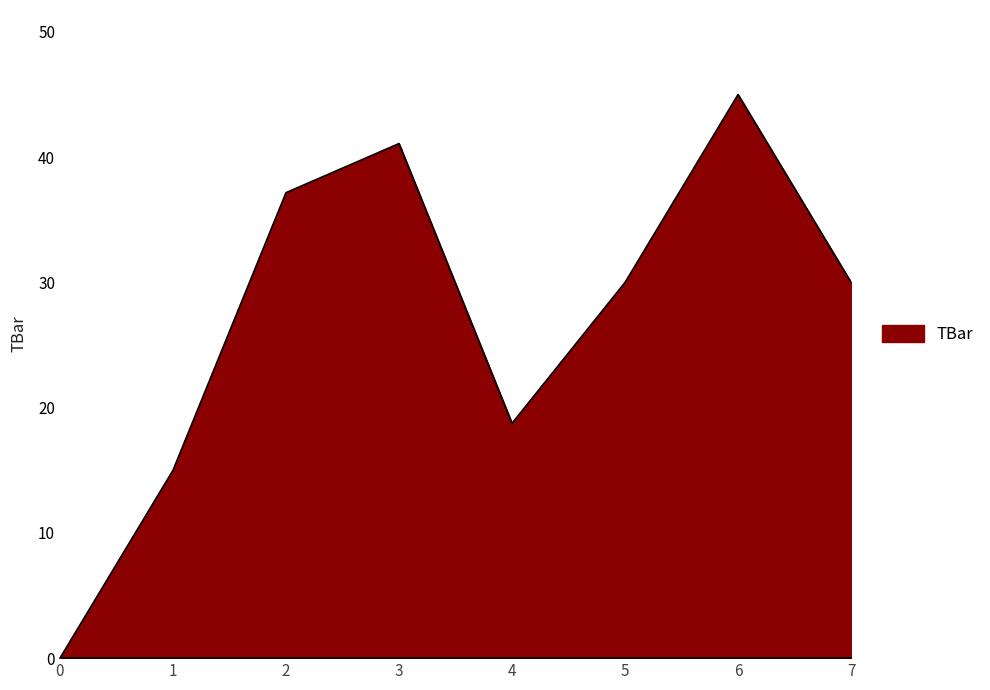

How many interior local peaks (higher than both neighbors) does the data have?

2